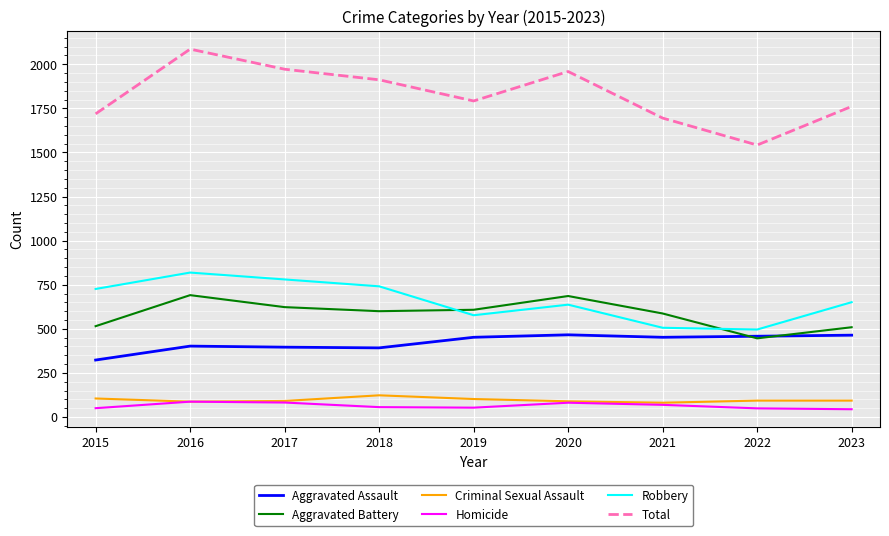

Count the number of data series in this chart.

6